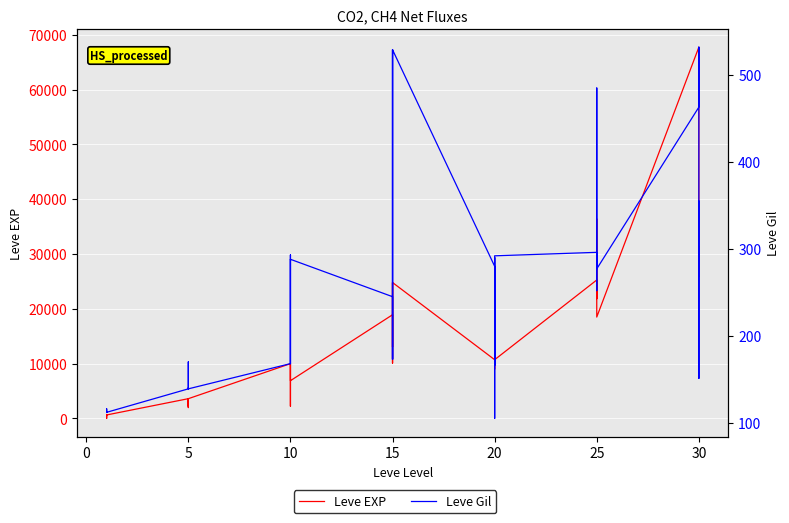

Which has a higher value, 13 or 20?

20